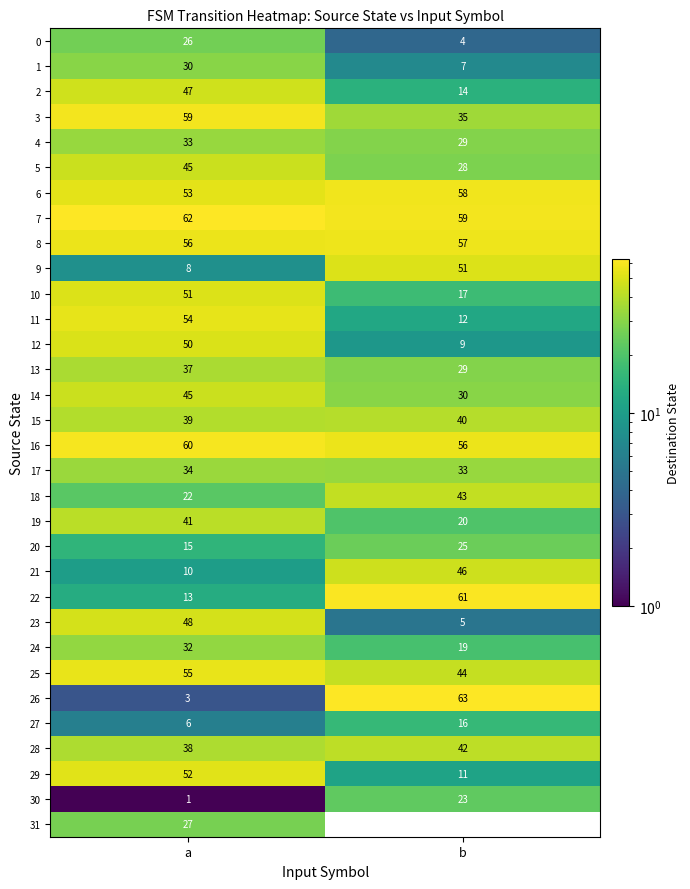

The value of 28 at a is 26. True or false?

False